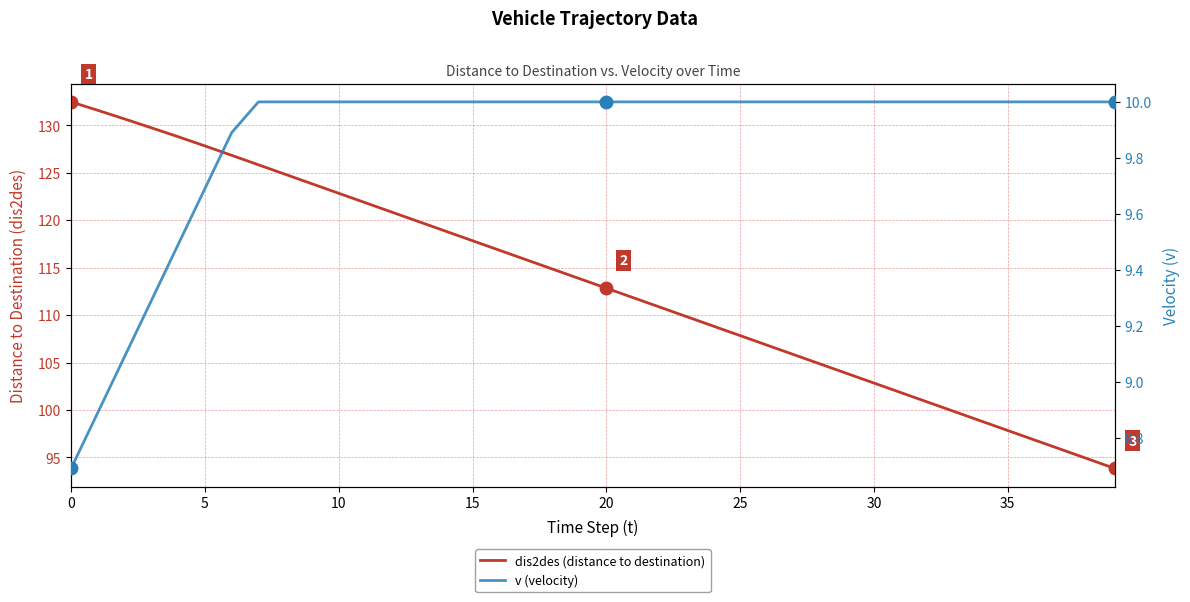

What is the difference between the second highest and minimum values in the dis2des (distance to destination) series?

37.7